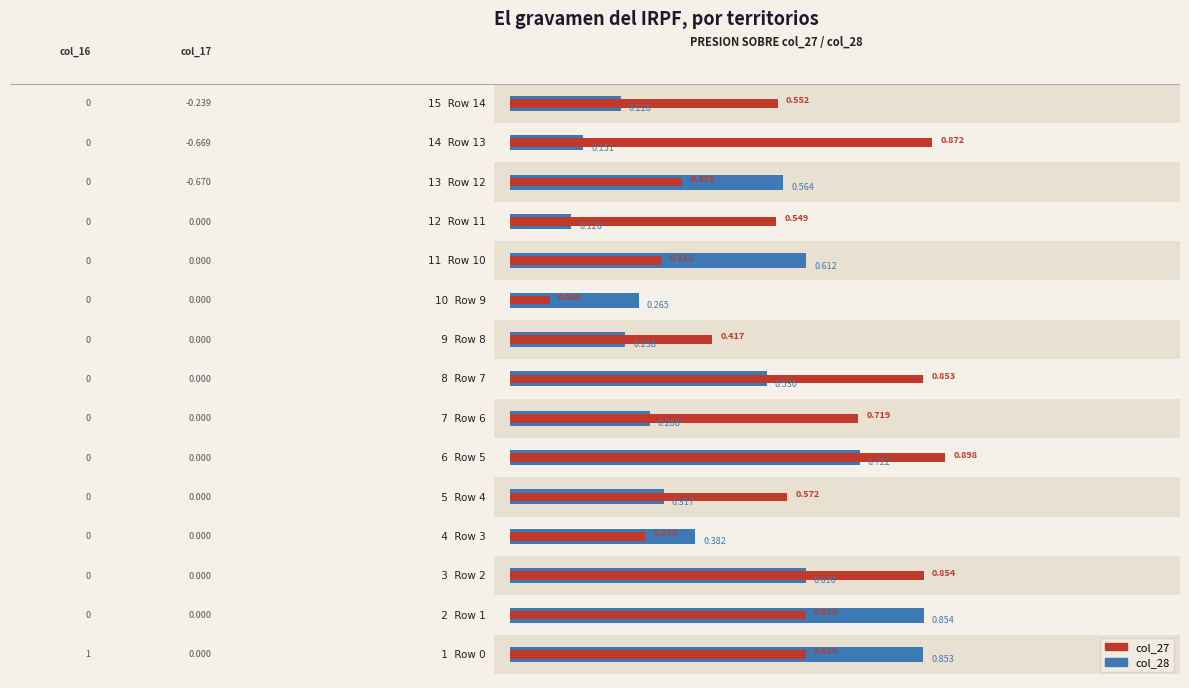

Read the col_28 value at 2.

0.6